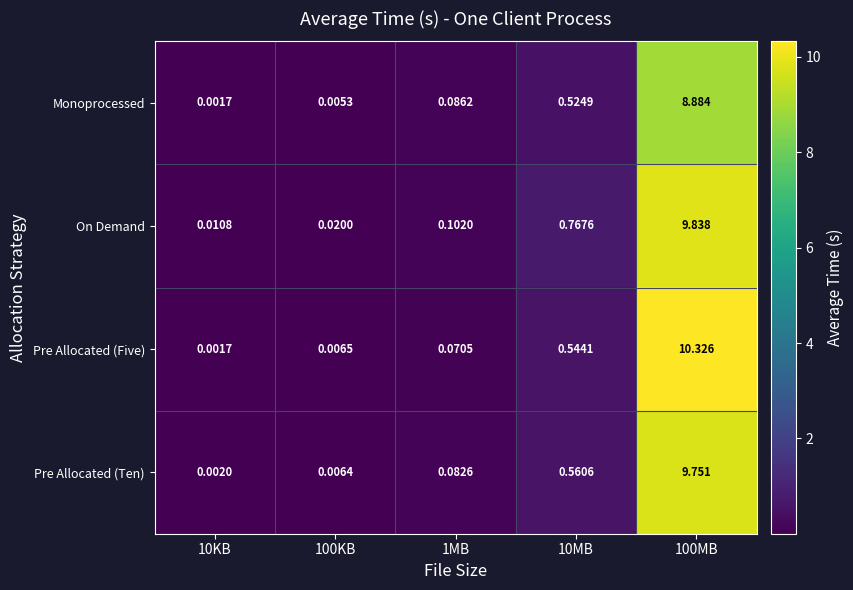

Rank the series at 1MB from highest to lowest value.

On Demand, Monoprocessed, Pre Allocated (Ten), Pre Allocated (Five)